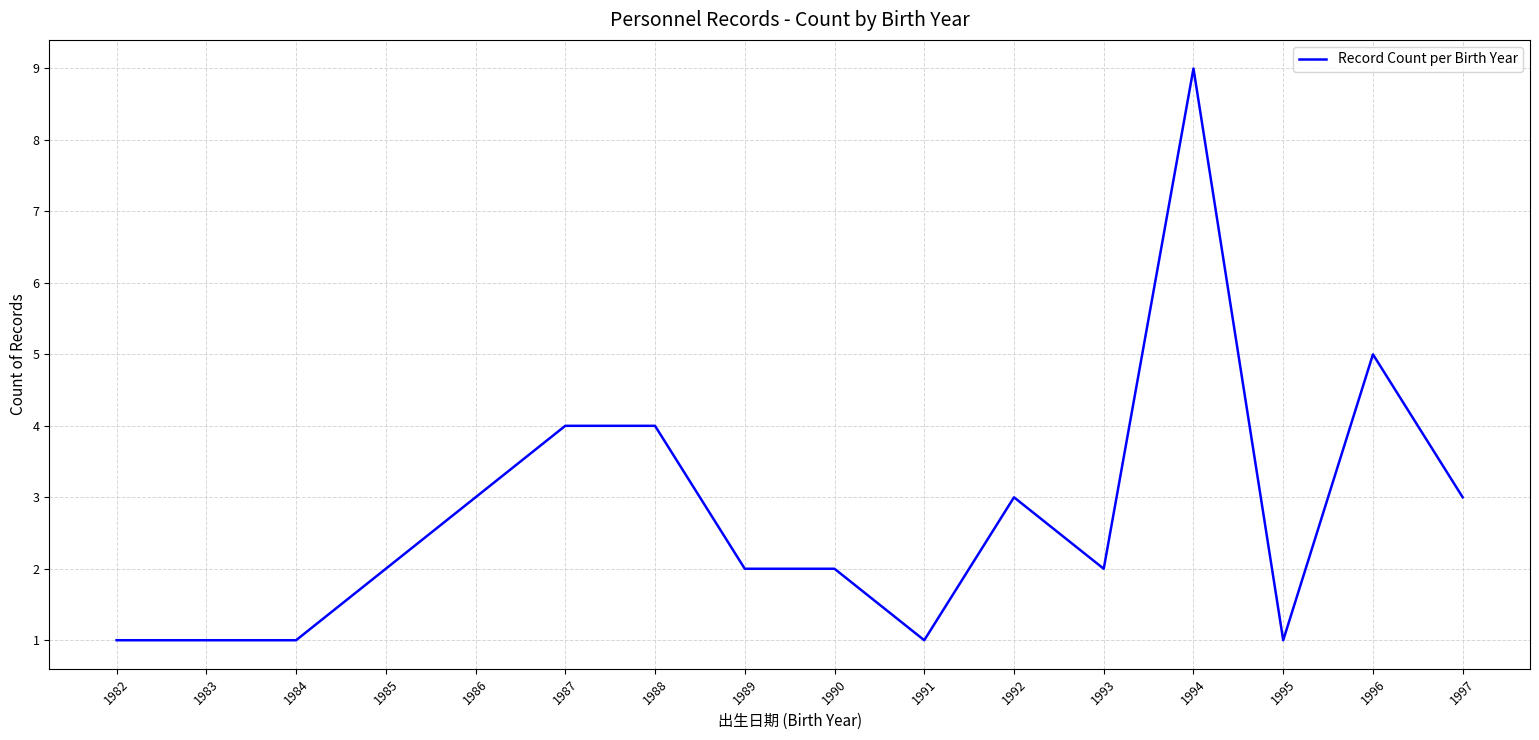

What is the sum of the values at 1988 and 1995?

5